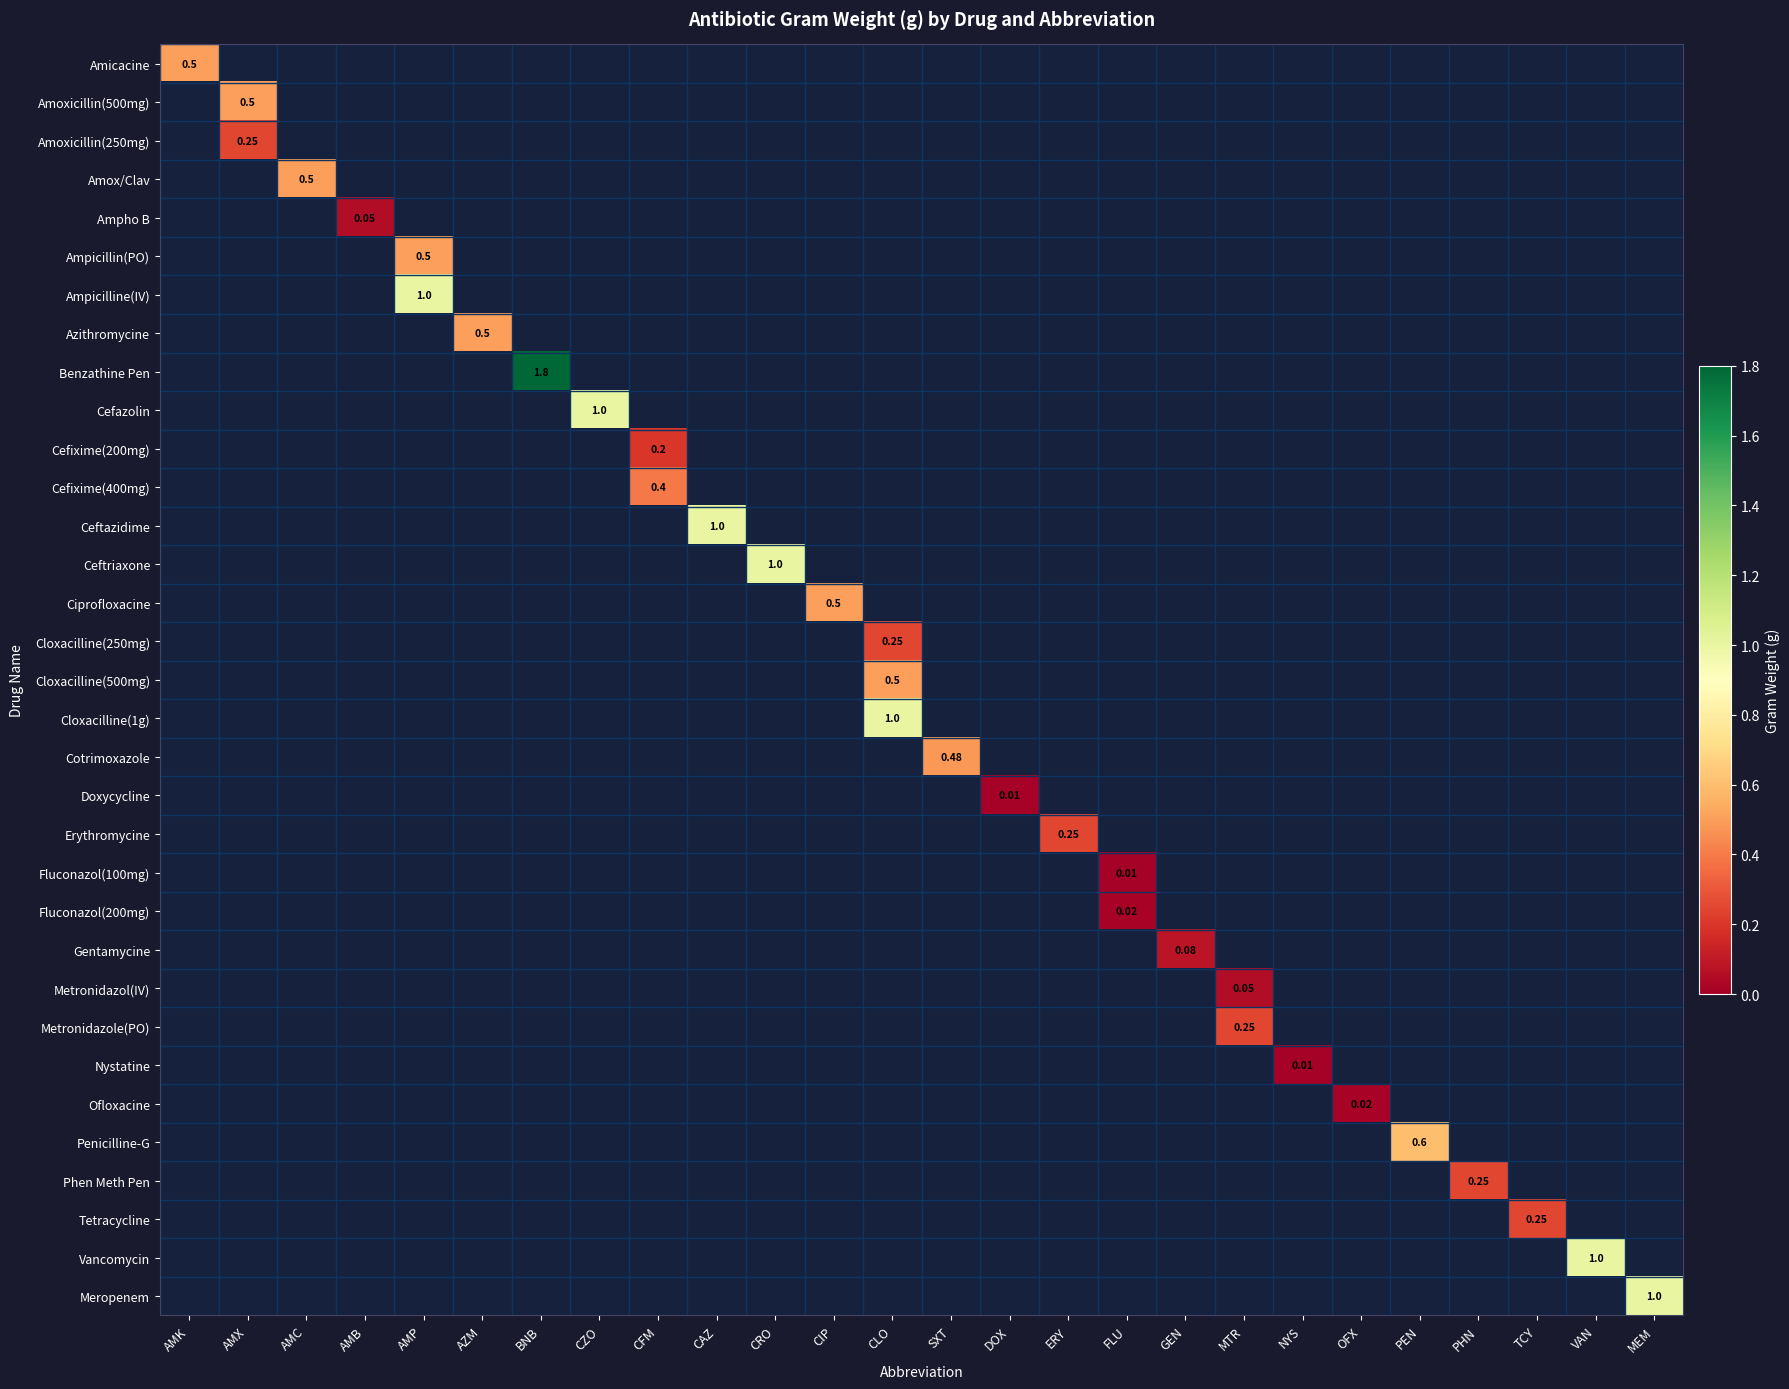

At which category is the sum across all series the highest?

BNB